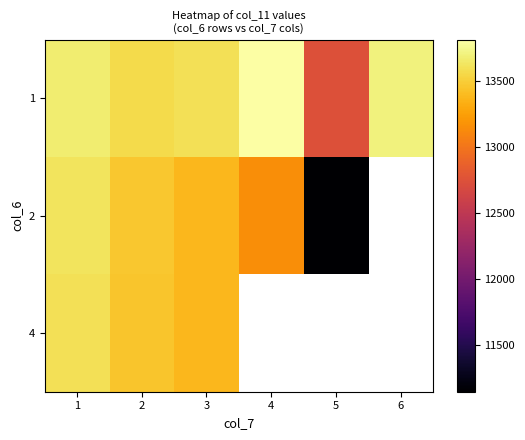

Which series has the largest total across all categories?

1